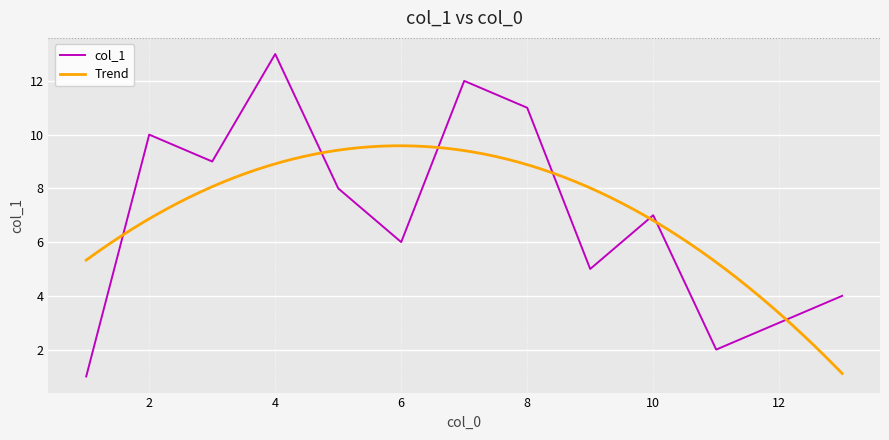

Is it true that col_1 equals 4 at 8?

False